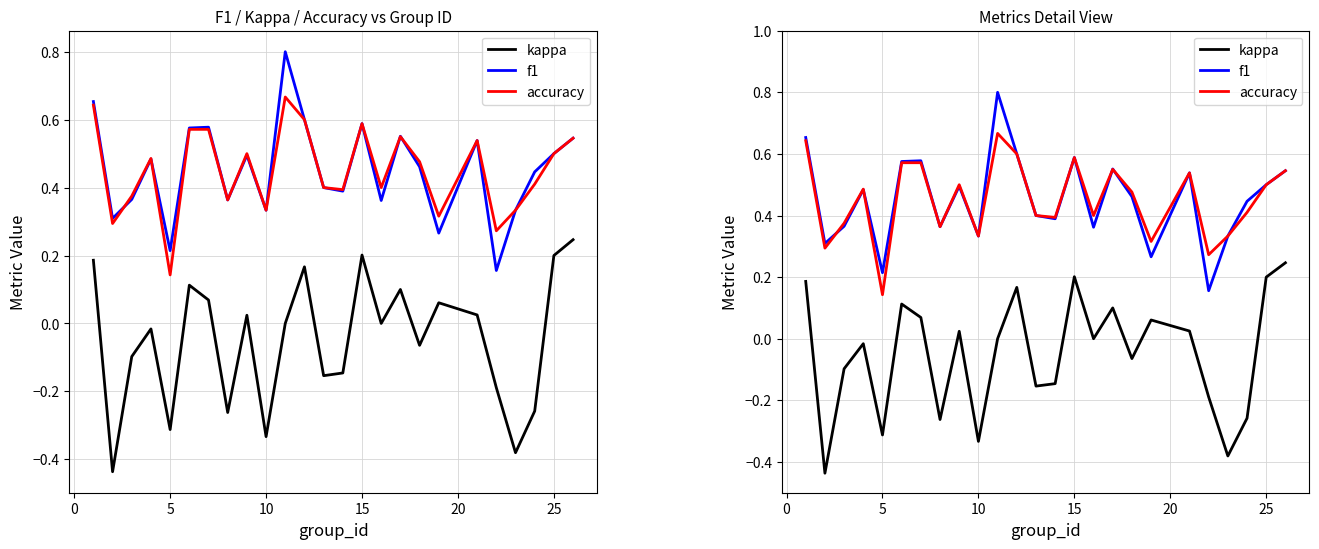

How many negative values does the kappa series have?

12